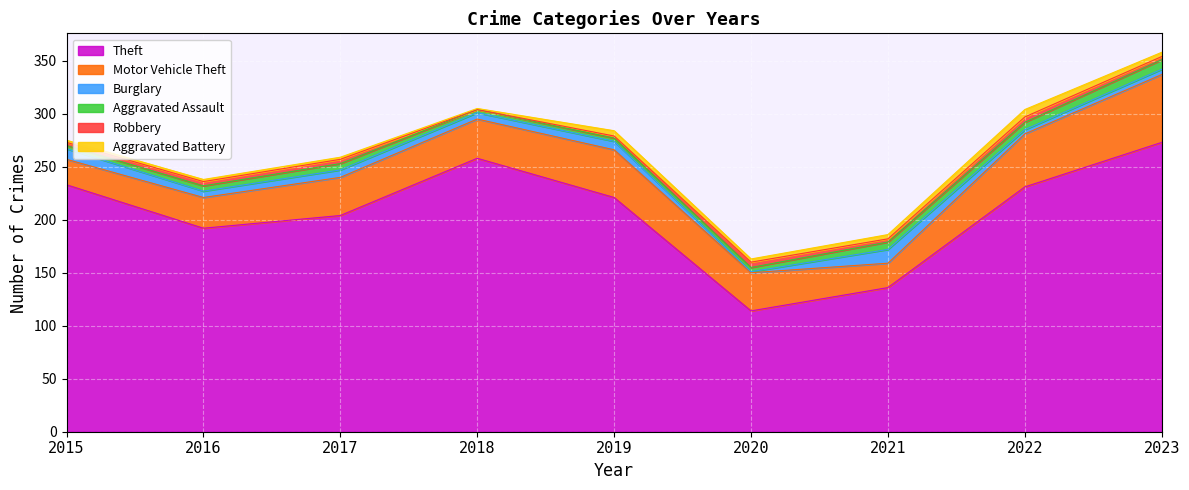

At which label does Aggravated Battery reach its peak?

2022